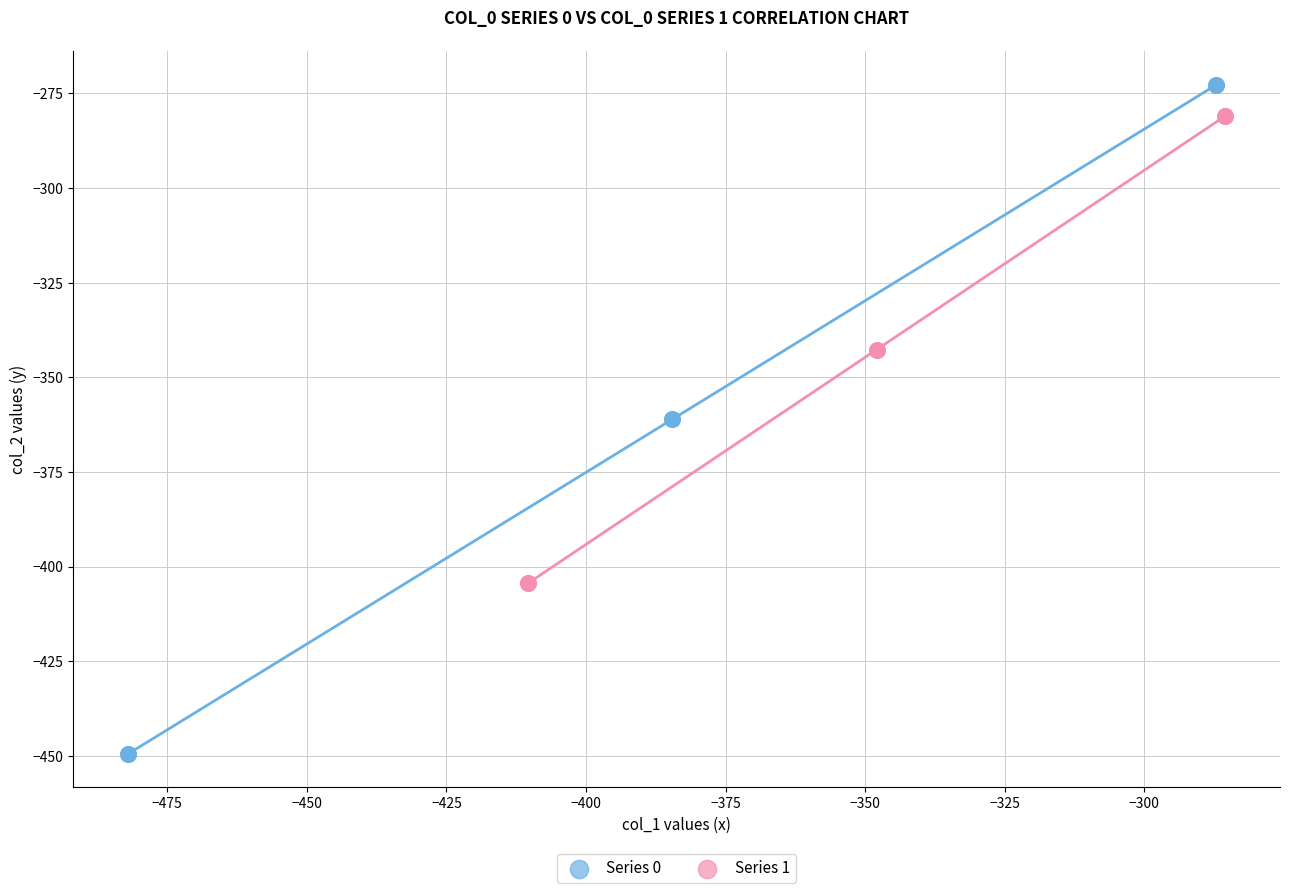

Which series contains the lowest Y value?

Series 0